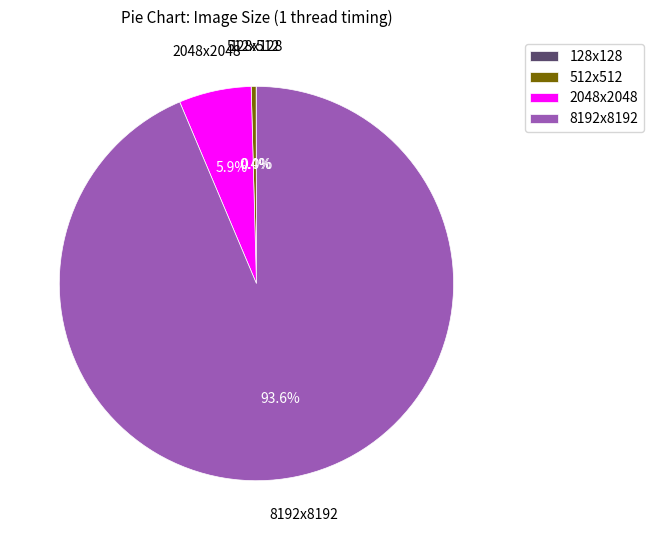

What is the largest slice in the pie chart?

8192x8192